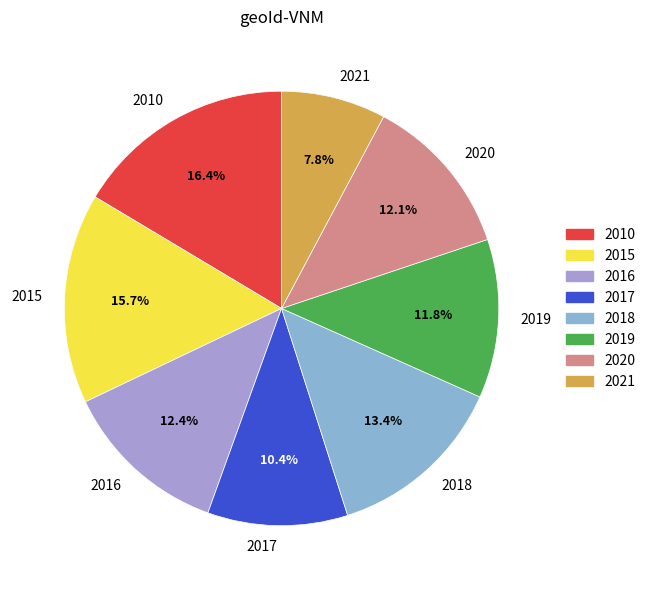

Is 2010 the majority of the pie?

No